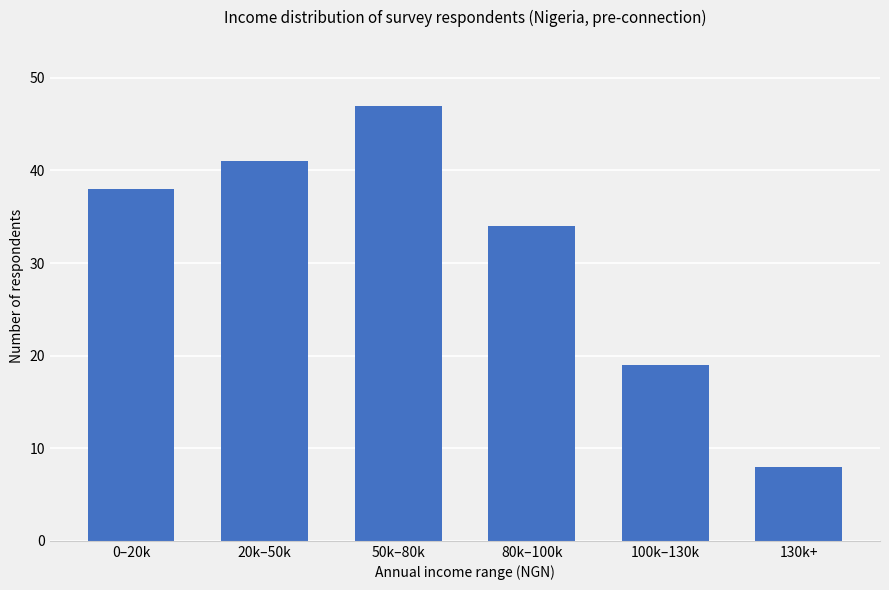

List the labels in order of value, smallest first.

130k+, 100k–130k, 80k–100k, 0–20k, 20k–50k, 50k–80k